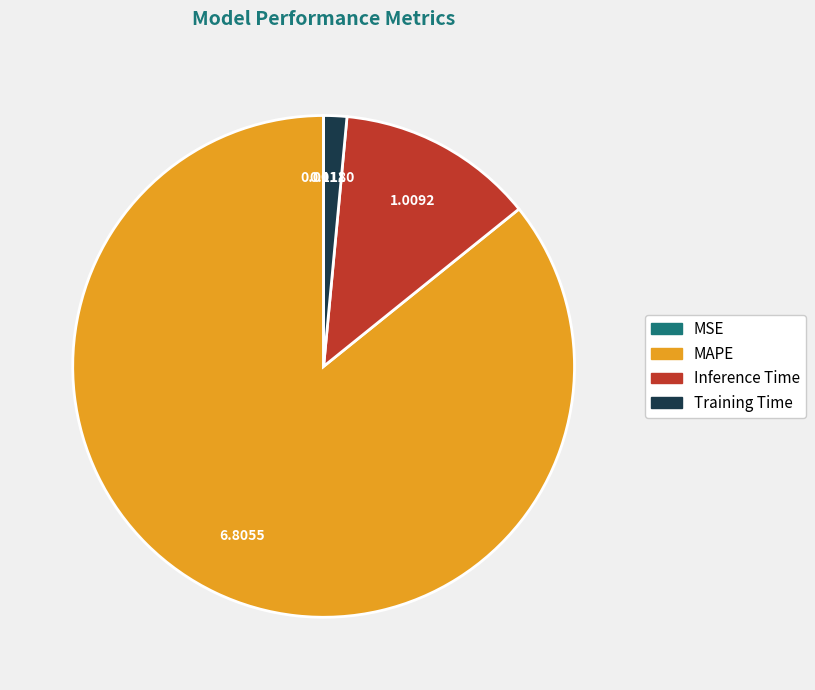

Which category has the biggest portion of the pie?

MAPE